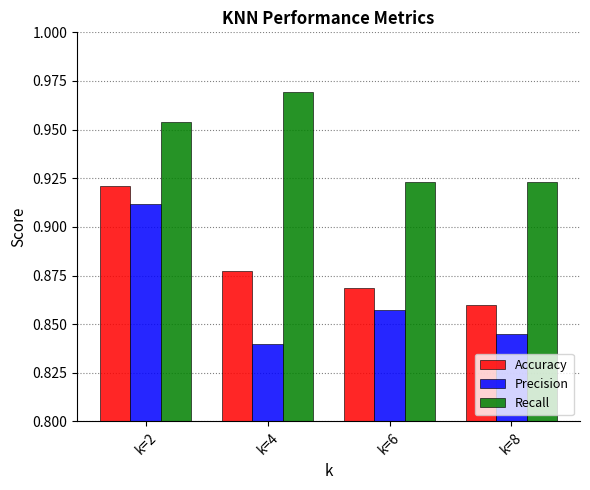

What is the sum of all Precision values?

3.5